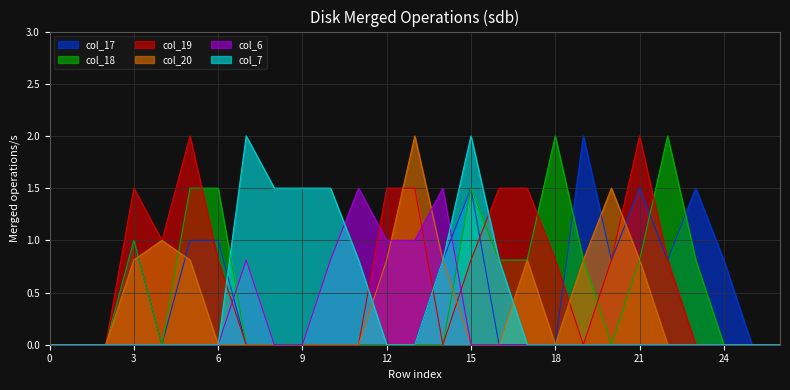

Reading left to right, transcribe all the data shown in this chart.

col_17: 0=0.0	1=0.0	2=0.0	3=1.0	4=0.0	5=1.0	6=1.0	7=0.0	8=0.0	9=0.0	10=0.0	11=0.0	12=0.0	13=0.0	14=0.8	15=1.5	16=0.0	17=0.0	18=0.0	19=2.0	20=0.8	21=1.5	22=0.8	23=1.5	24=0.8	25=0.0	26=0.0
col_18: 0=0.0	1=0.0	2=0.0	3=1.0	4=0.0	5=1.5	6=1.5	7=0.0	8=0.0	9=0.0	10=0.0	11=0.0	12=0.0	13=0.0	14=0.0	15=1.5	16=0.8	17=0.8	18=2.0	19=0.8	20=0.0	21=0.8	22=2.0	23=0.8	24=0.0	25=0.0	26=0.0
col_19: 0=0.0	1=0.0	2=0.0	3=1.5	4=1.0	5=2.0	6=0.8	7=0.0	8=0.0	9=0.0	10=0.0	11=0.0	12=1.5	13=1.5	14=0.0	15=0.8	16=1.5	17=1.5	18=0.8	19=0.0	20=0.8	21=2.0	22=0.8	23=0.0	24=0.0	25=0.0	26=0.0
col_20: 0=0.0	1=0.0	2=0.0	3=0.8	4=1.0	5=0.8	6=0.0	7=0.0	8=0.0	9=0.0	10=0.0	11=0.0	12=0.8	13=2.0	14=0.8	15=0.0	16=0.0	17=0.8	18=0.0	19=0.8	20=1.5	21=0.8	22=0.0	23=0.0	24=0.0	25=0.0	26=0.0
col_6: 0=0.0	1=0.0	2=0.0	3=0.0	4=0.0	5=0.0	6=0.0	7=0.8	8=0.0	9=0.0	10=0.8	11=1.5	12=1.0	13=1.0	14=1.5	15=0.0	16=0.0	17=0.0	18=0.0	19=0.0	20=0.0	21=0.0	22=0.0	23=0.0	24=0.0	25=0.0	26=0.0
col_7: 0=0.0	1=0.0	2=0.0	3=0.0	4=0.0	5=0.0	6=0.0	7=2.0	8=1.5	9=1.5	10=1.5	11=0.8	12=0.0	13=0.0	14=0.8	15=2.0	16=0.8	17=0.0	18=0.0	19=0.0	20=0.0	21=0.0	22=0.0	23=0.0	24=0.0	25=0.0	26=0.0